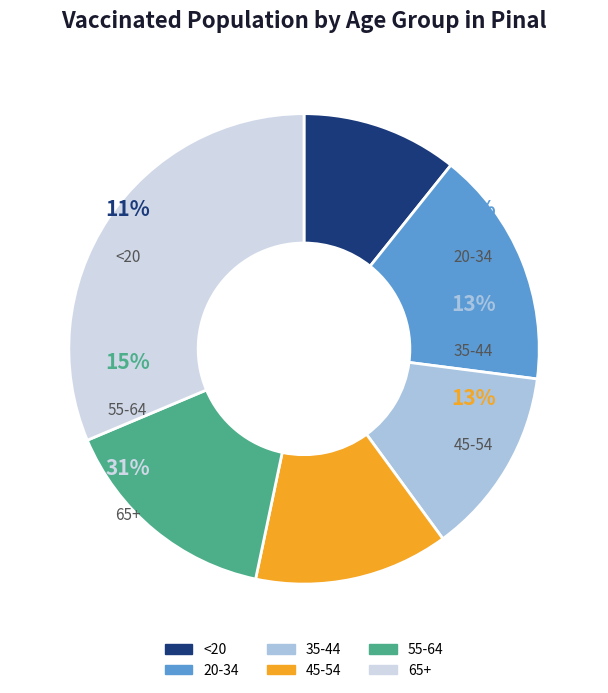

True or false: 35-44 accounts for 7% of the total.

False